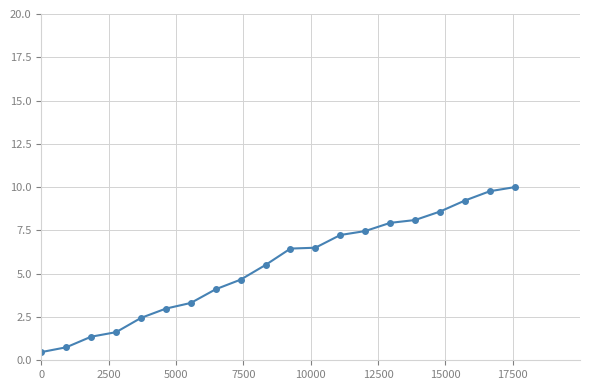

Is this an area chart (filled region under the line)?

No